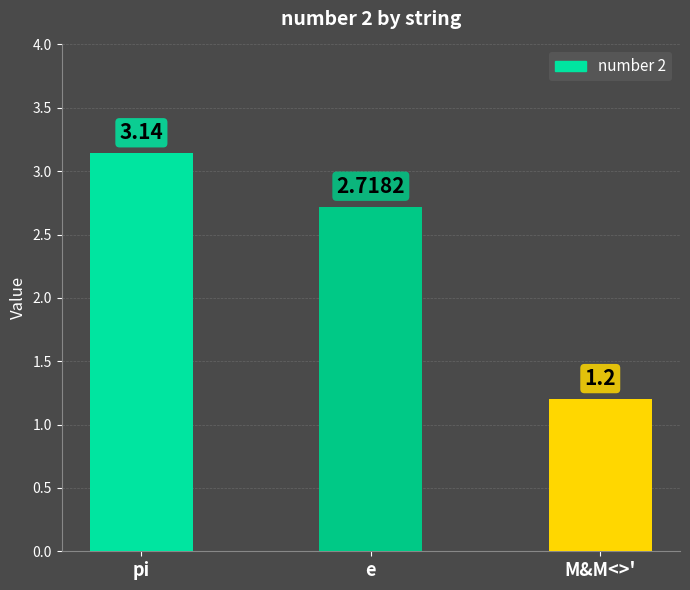

Approximately how many times larger is the value at e compared to M&M<>'?

2.3